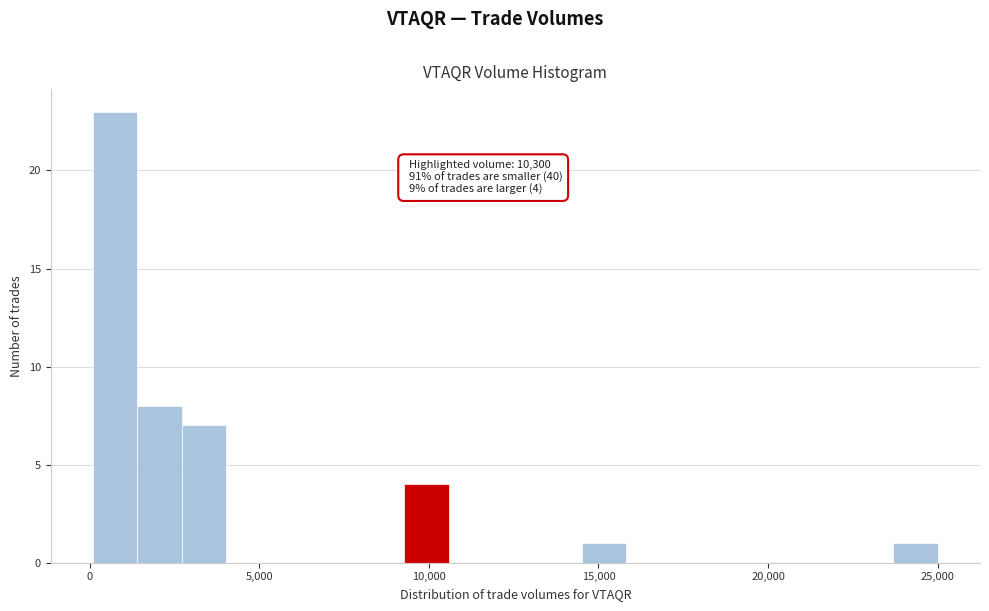

Around what value on the x-axis is the tallest bar? Give the approximate position of its centre, as read against the axis.

1000